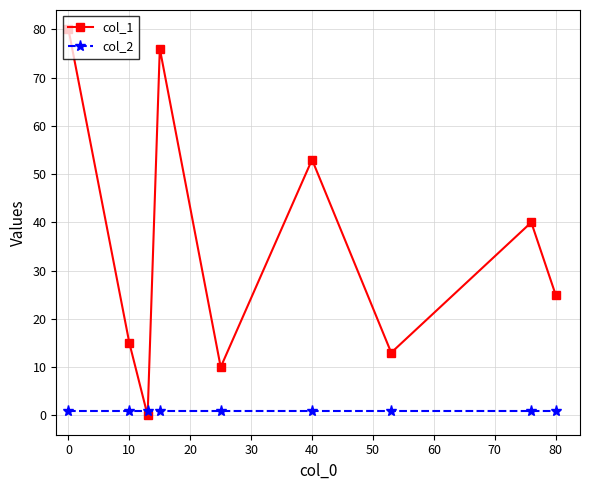

True or false: col_1 has more than 0 interior local peaks.

True